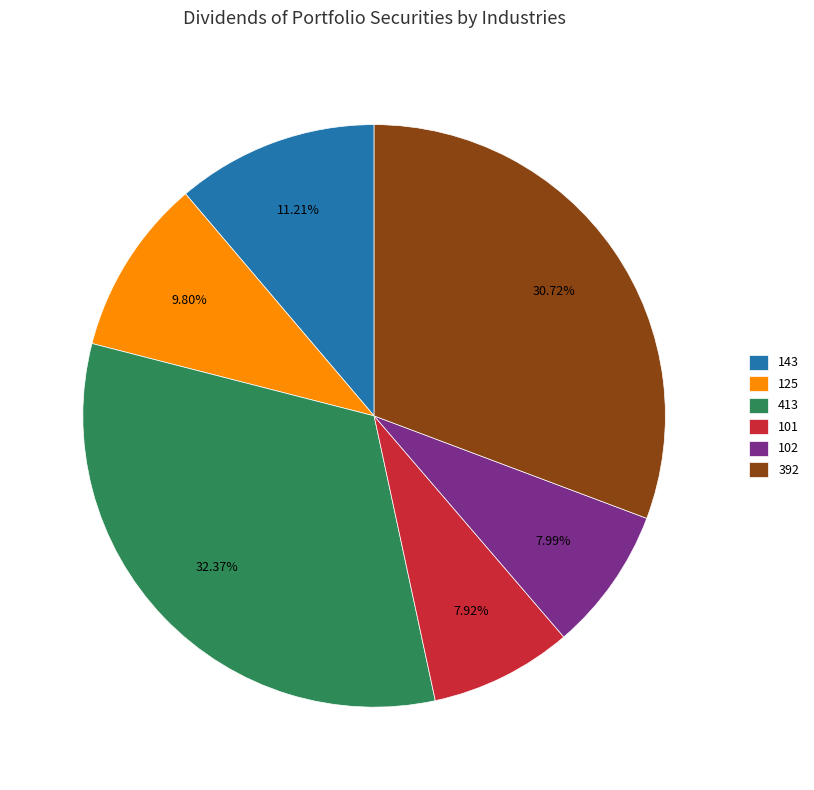

How many segments does this pie chart have?

6